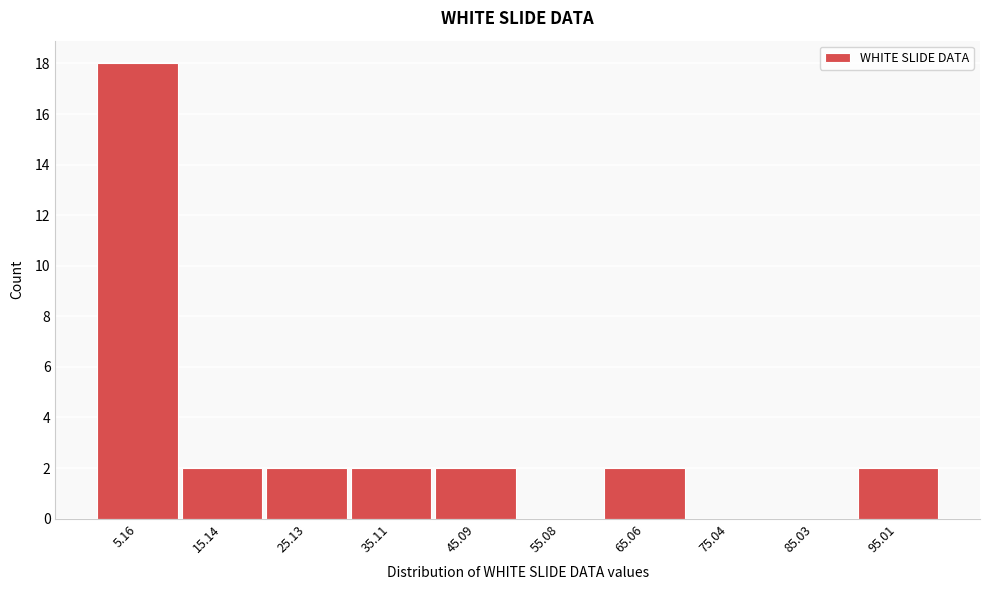

Reading left to right, list every bar in this chart as the range it spans on the x-axis followed by its height. Neither the bar edges nor the heights are printed on the chart, so give them approximately, as read against the axes.

0 to 10: 18
10 to 20: 2
20 to 30: 2
30 to 40: 2
40 to 50: 2
50 to 60: 0
60 to 70: 2
70 to 80: 0
80 to 90: 0
90 to 100: 2